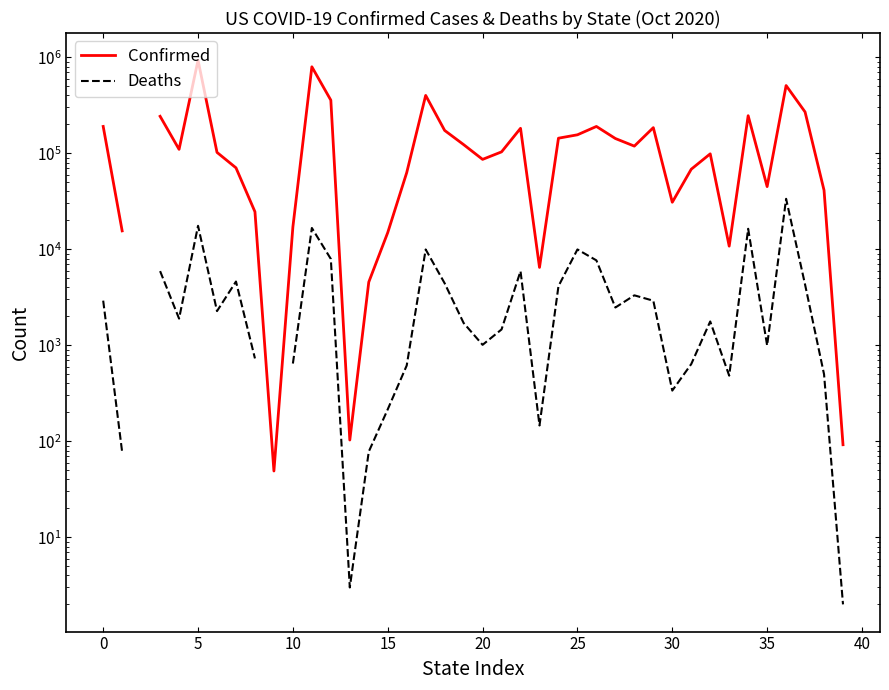

True or false: Confirmed has a value of 38799.1 at 15.

False